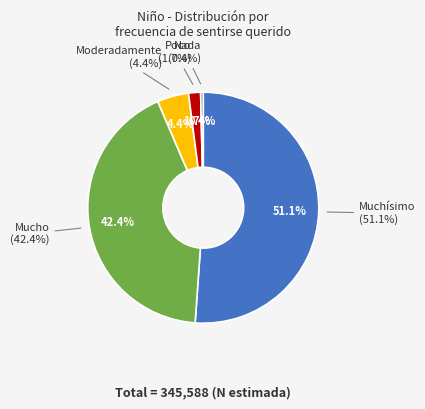

What is the smallest slice in the pie chart?

Nada